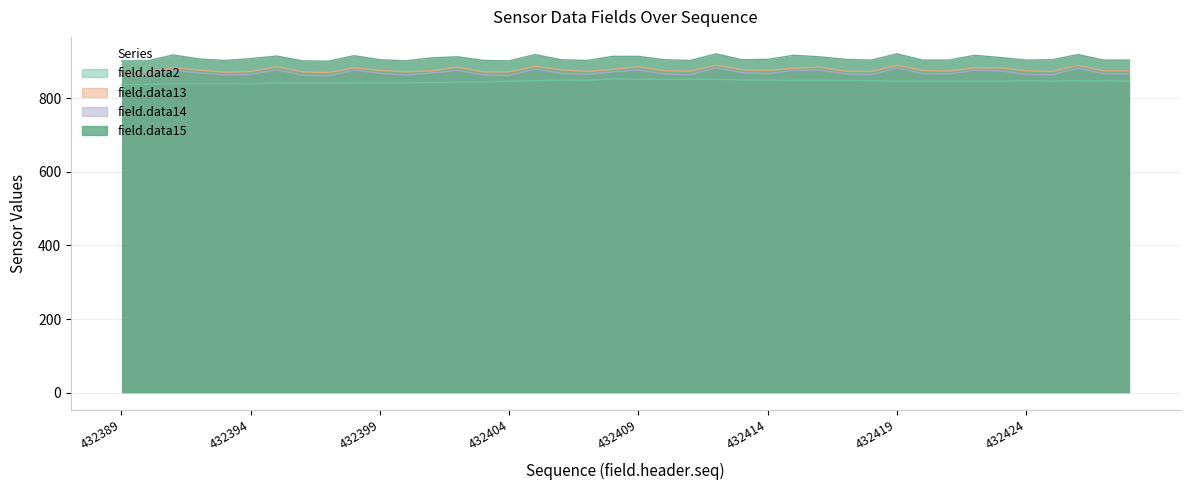

What is the difference between the second highest and minimum values in the field.data13 series?

20